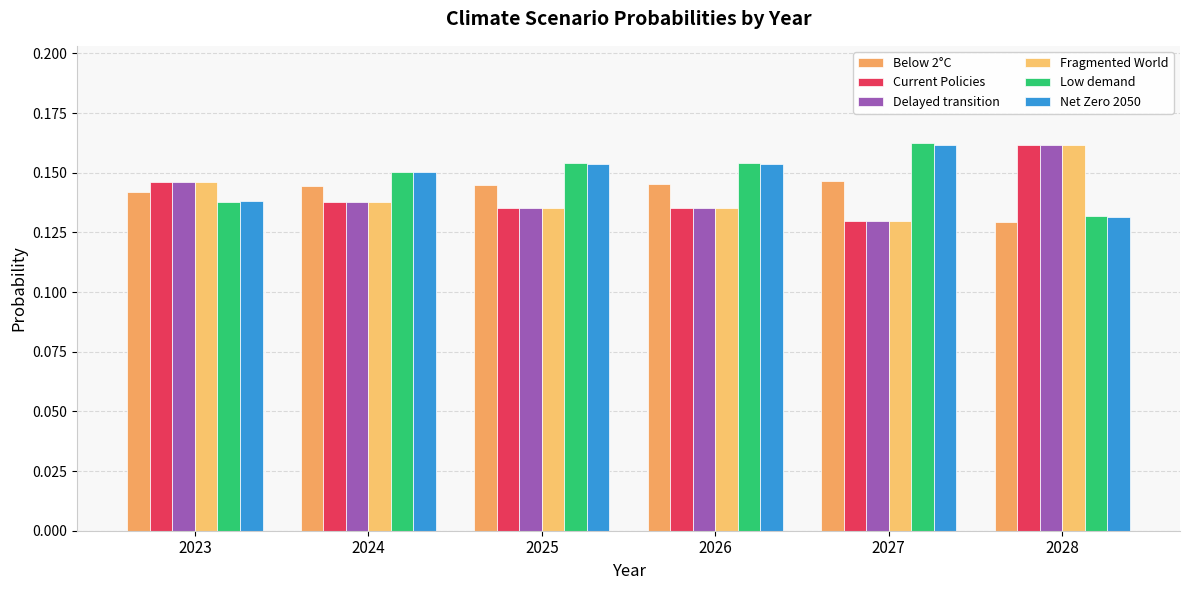

Count the Fragmented World values in the range 0 to 1.

6